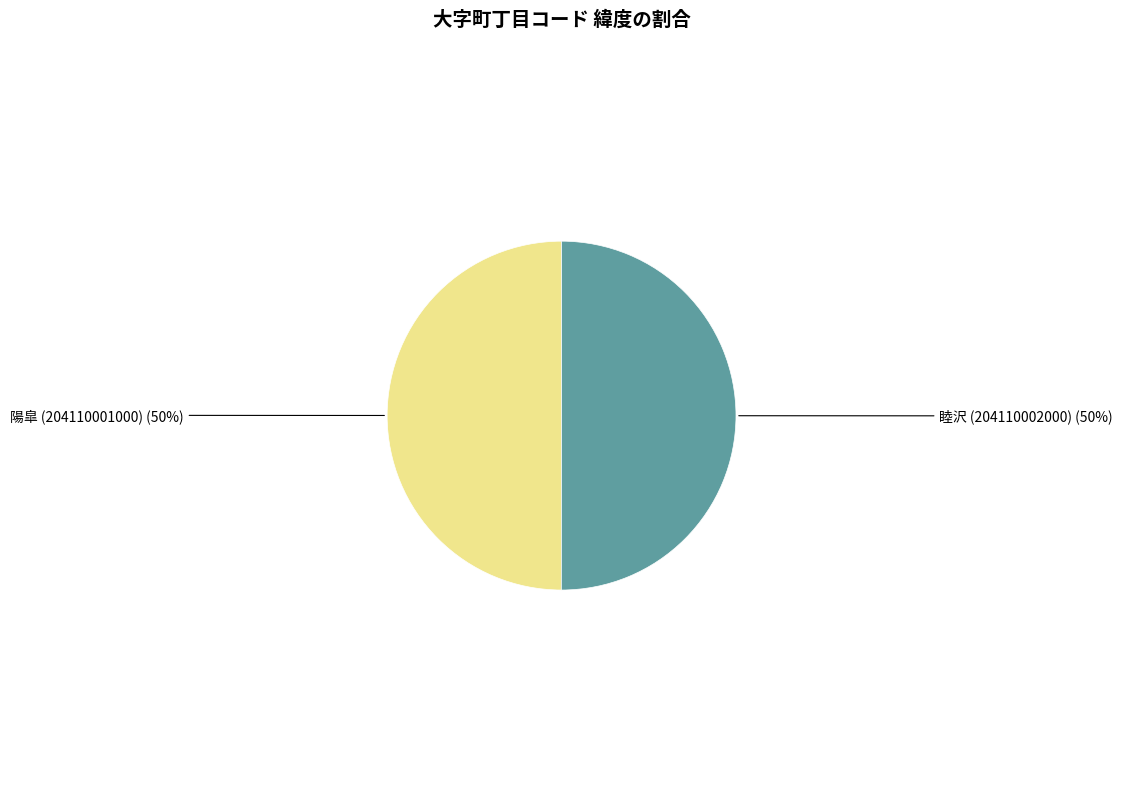

Is it true that 陽皐 (204110001000) is 50% of the pie?

True